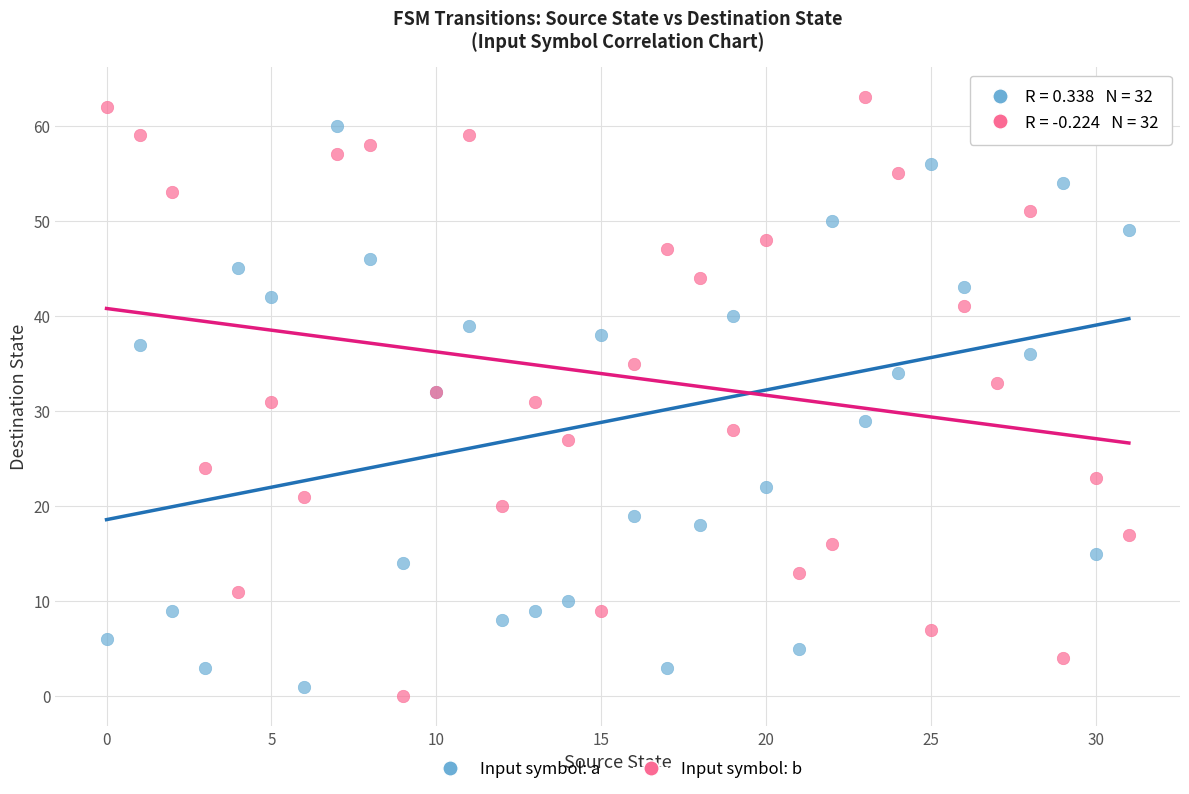

What are all the series names shown in the legend?

Input symbol: a, Input symbol: b